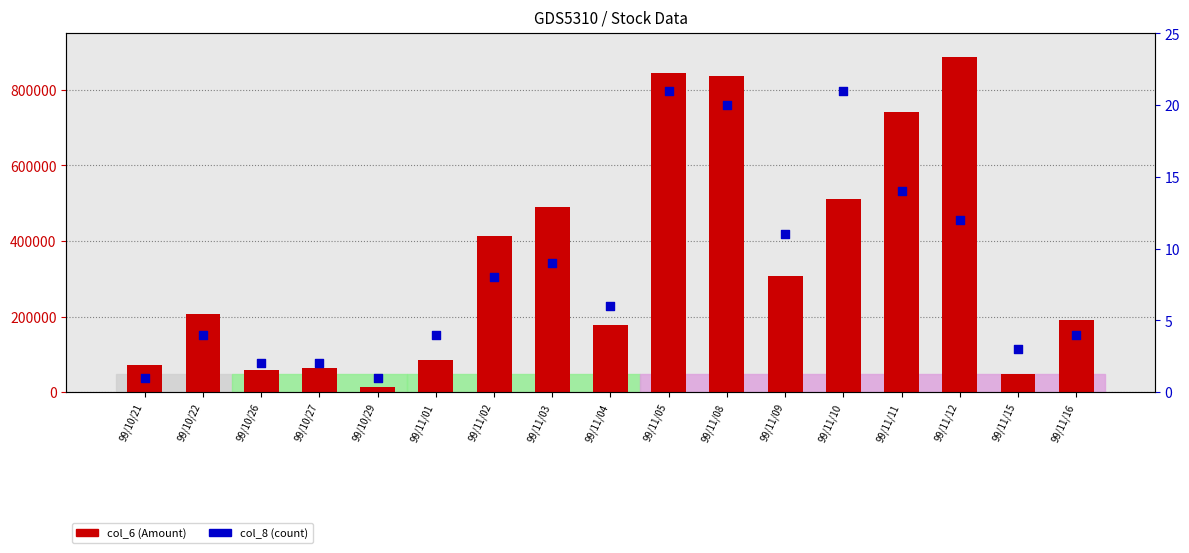

What are all the series names shown in the legend?

col_6 (Amount), col_8 (count)